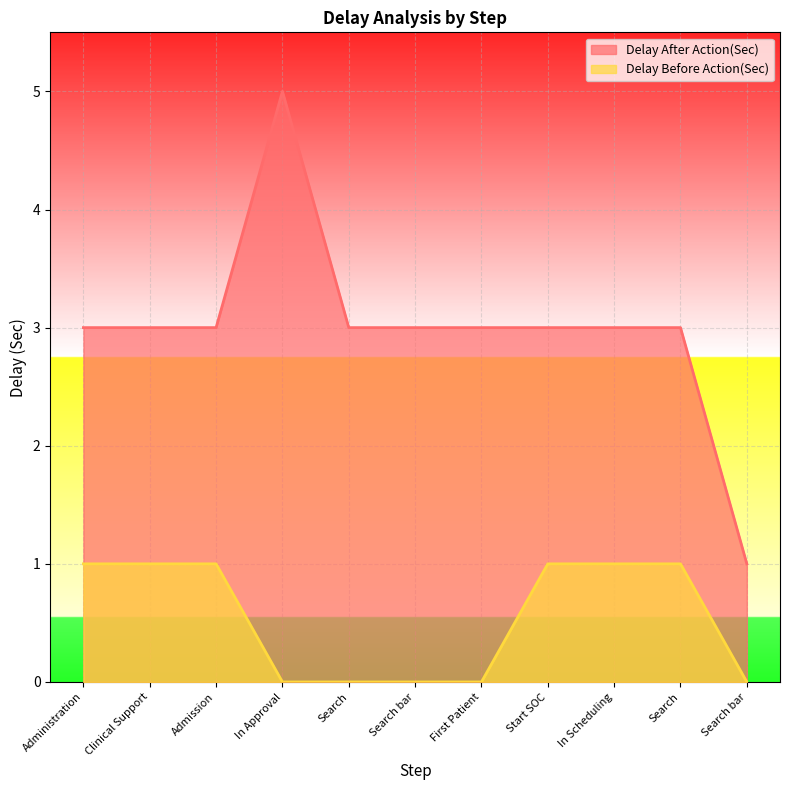

How many data points in Delay After Action(Sec) are less than 3?

1